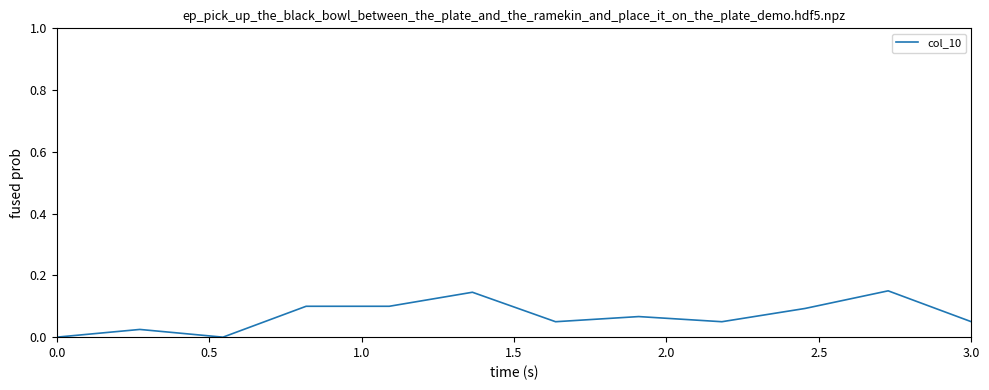

How many values are between 0 and 1?

12